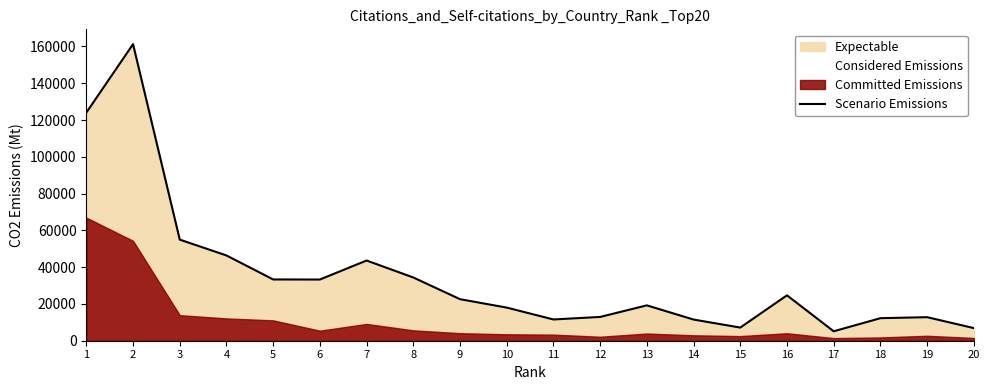

Is it true that the value at 10 is 7431?

False